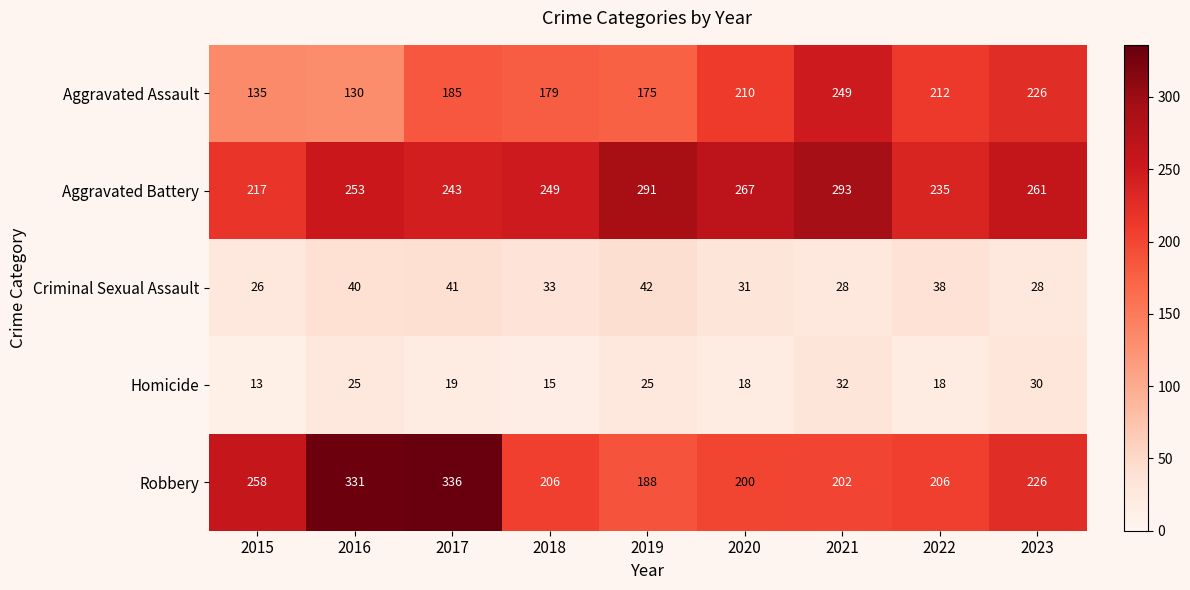

What is the smallest value displayed?

13